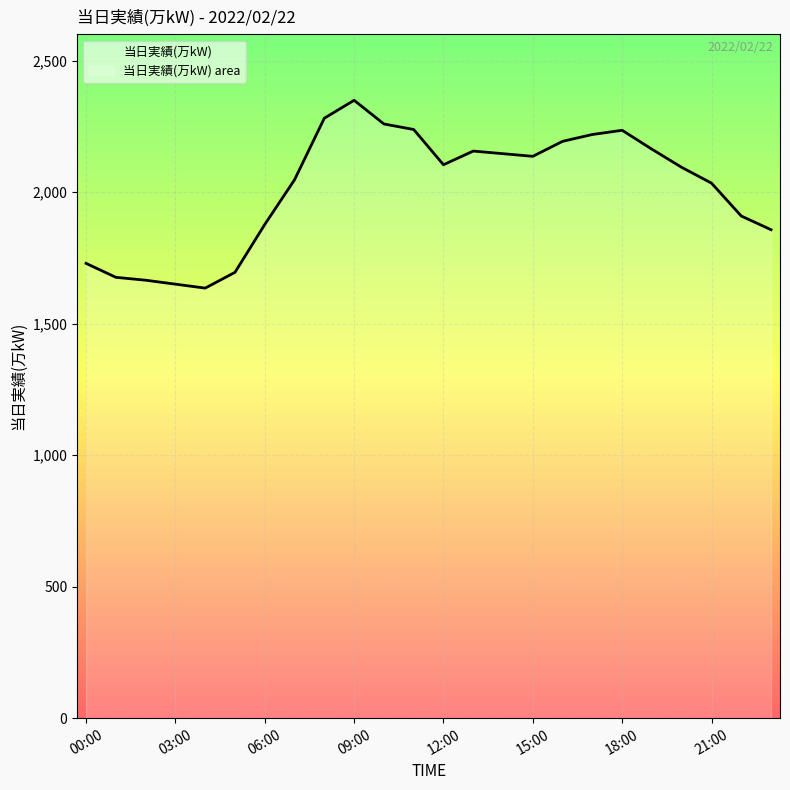

What is the label of the 24th point from the left?

23:00